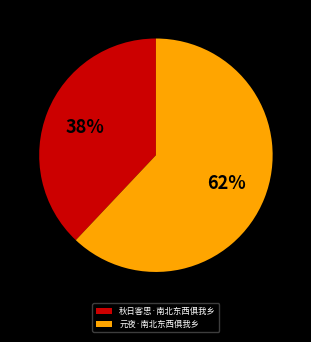

To the nearest percent, what percentage of the pie is 元夜·南北东西俱我乡?

62%